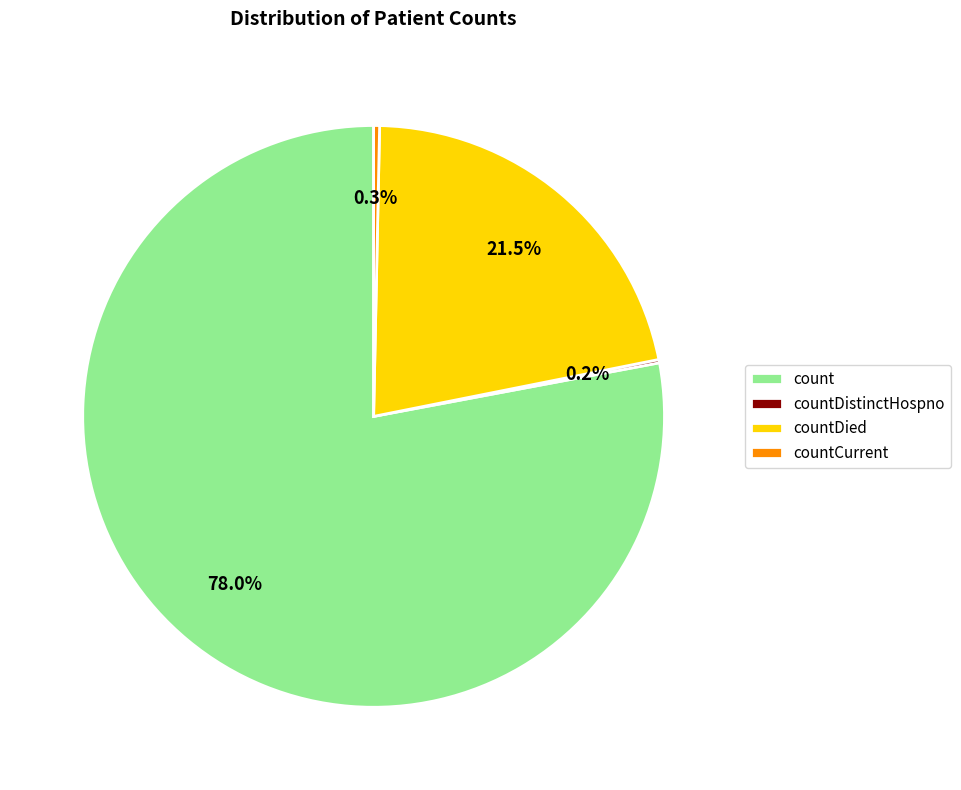

Is it true that countDied is 36% of the pie?

False